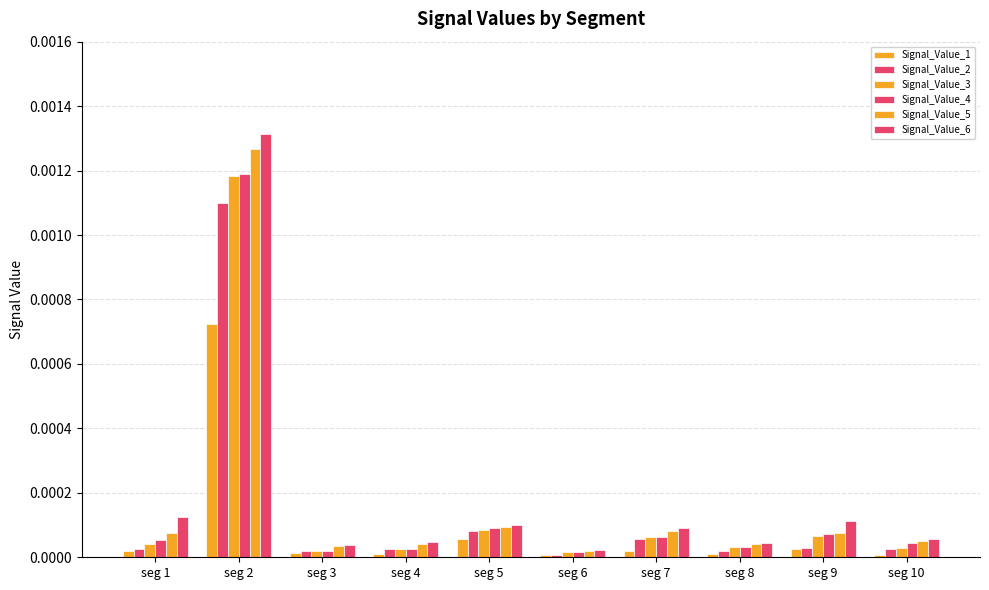

At which category is the sum across all series the highest?

seg 2